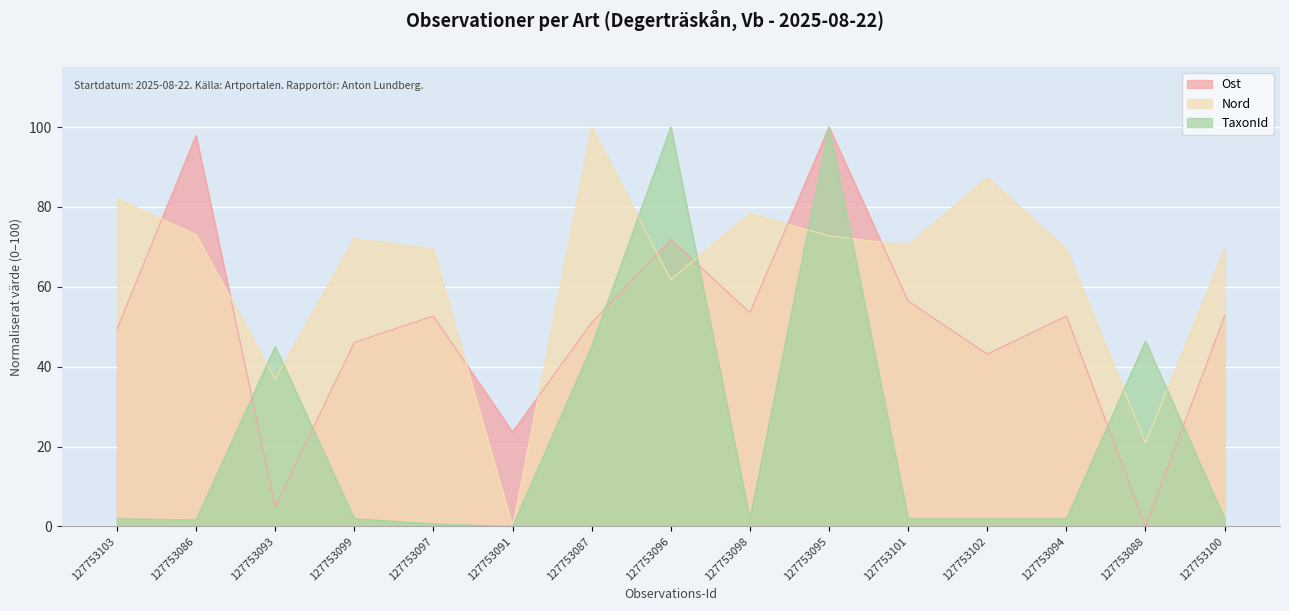

Where is the first local minimum for Nord?

127753093